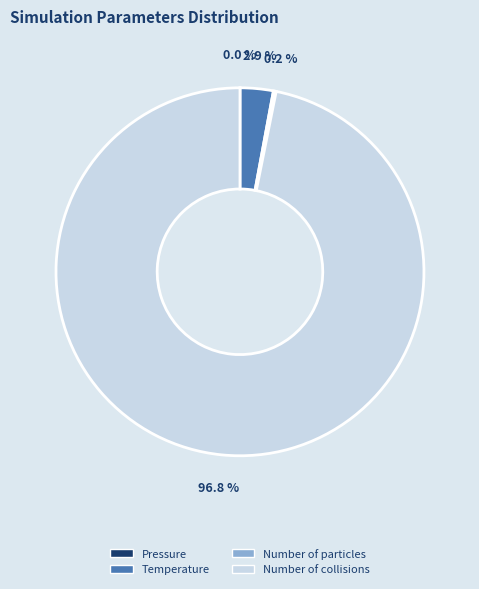

Which slice is the largest?

Number of collisions